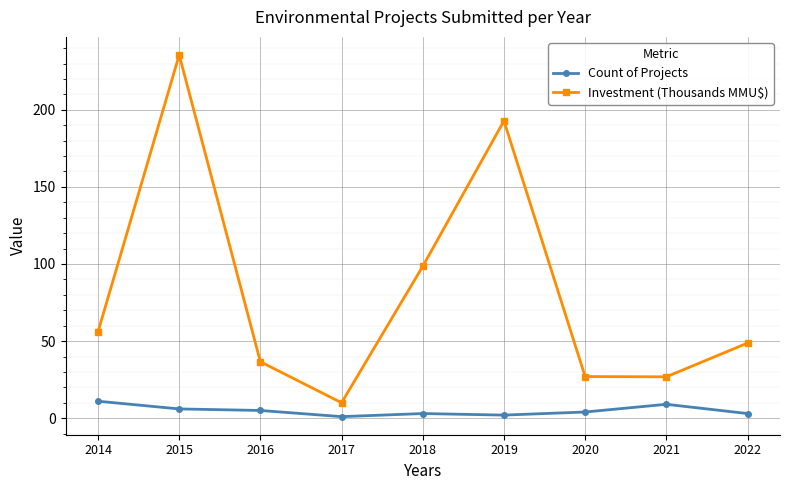

What is the difference between the Investment (Thousands MMU$) values at 2020 and 2016?

9.6